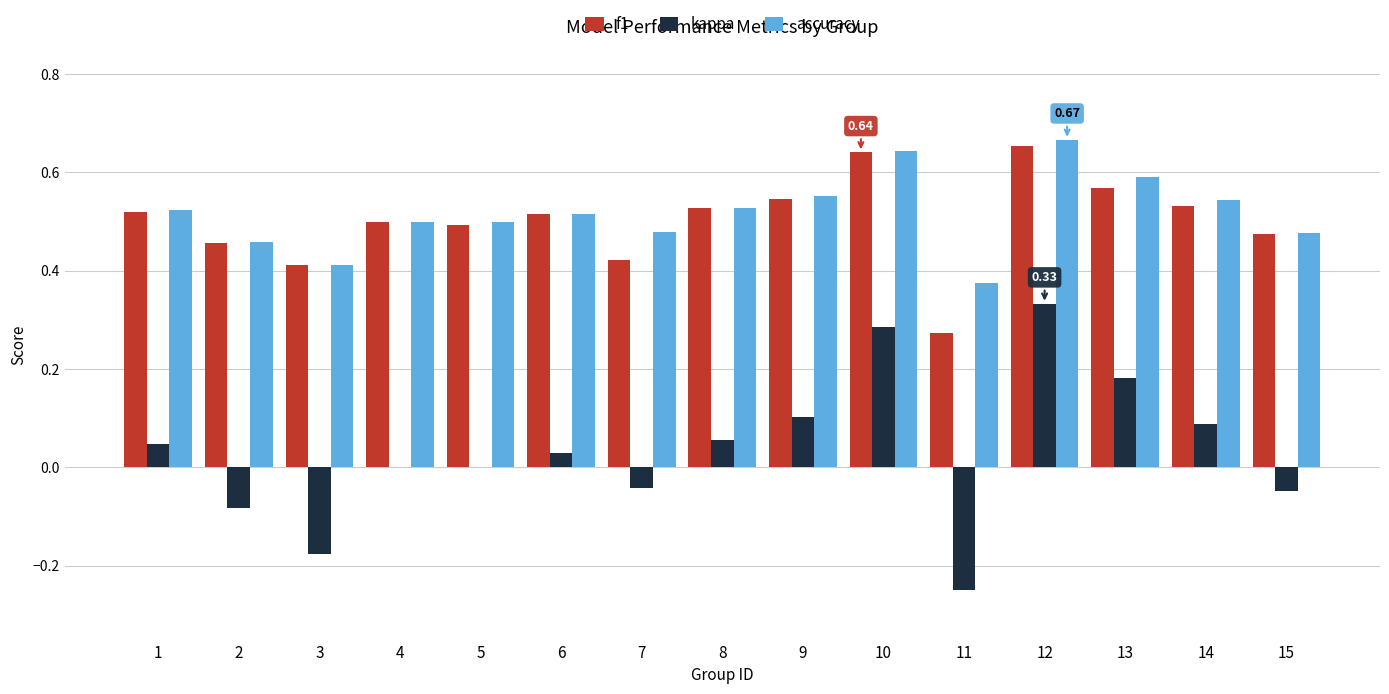

What is the sum of all f1 values?

7.5